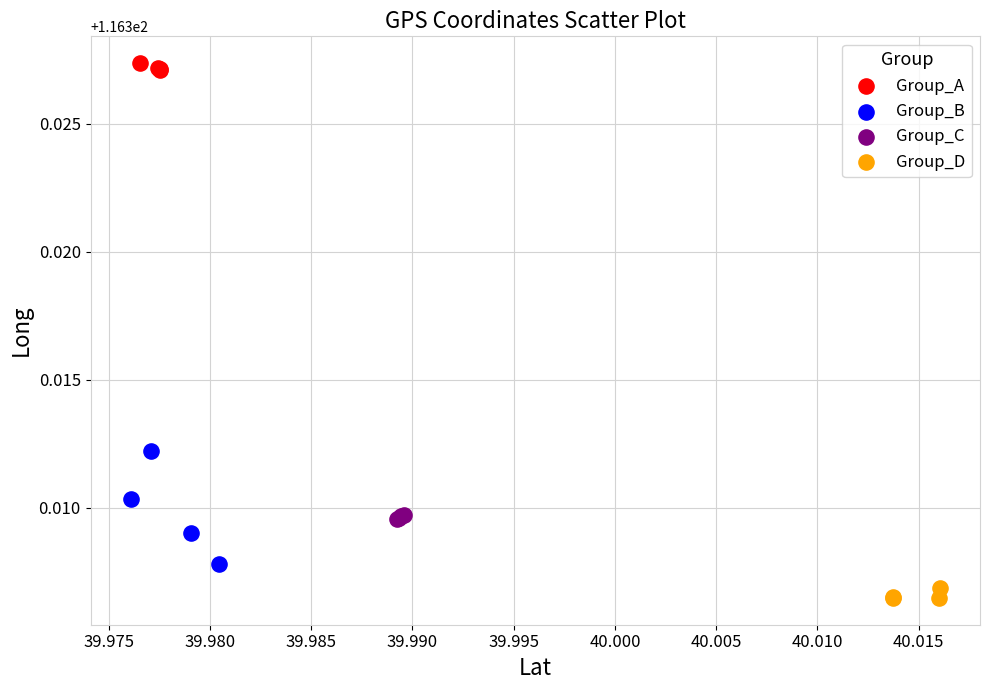

Which series contains the lowest Y value?

Group_D